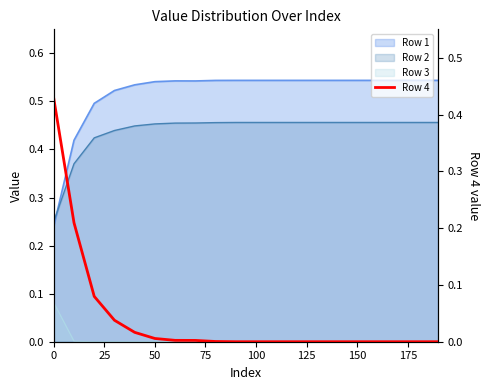

What is the difference between the maximum and minimum values?

0.4